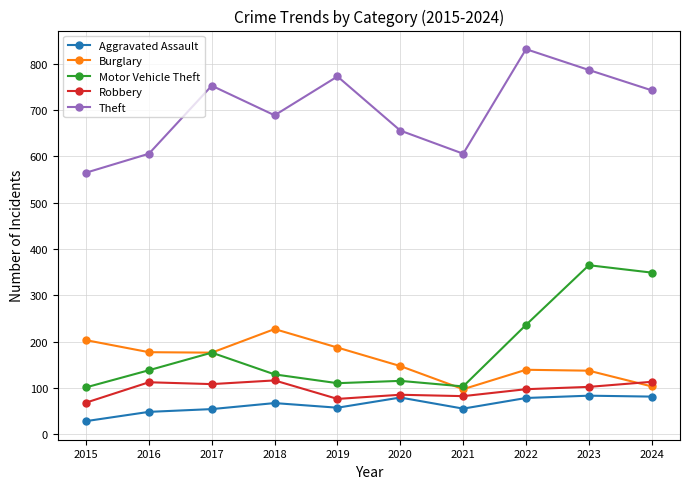

At which label is Theft closest to 698?

2018